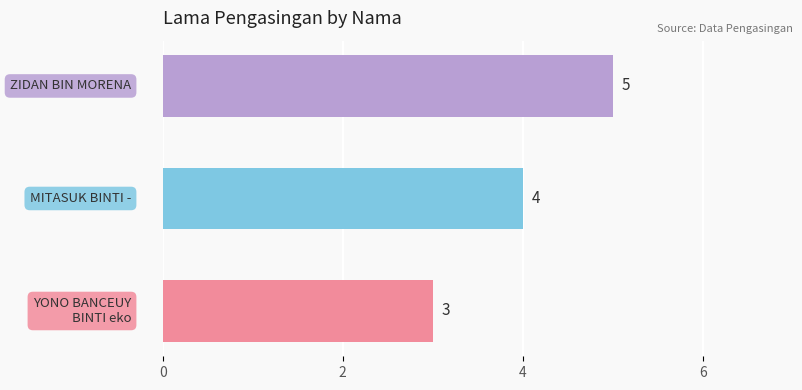

Reading bottom to top, extract all data points from this chart.

3	4	5